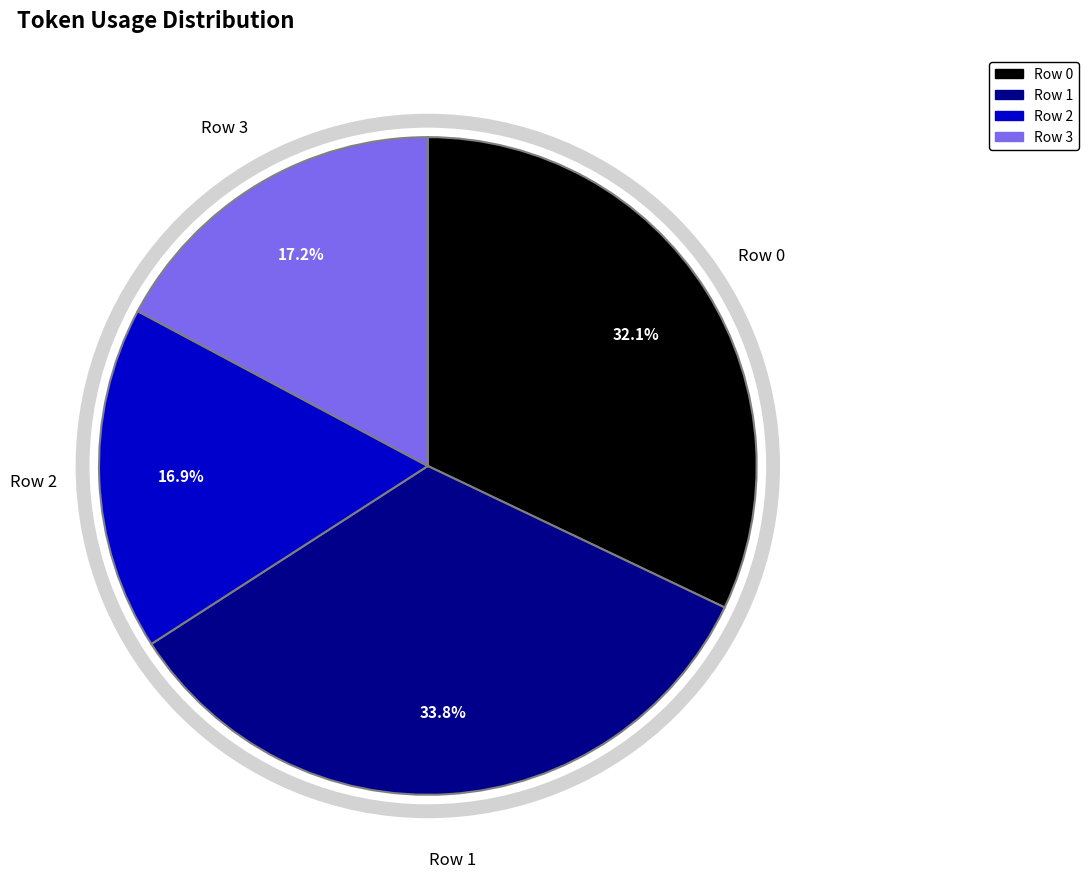

Between Row 2 and Row 0, which is larger?

Row 0